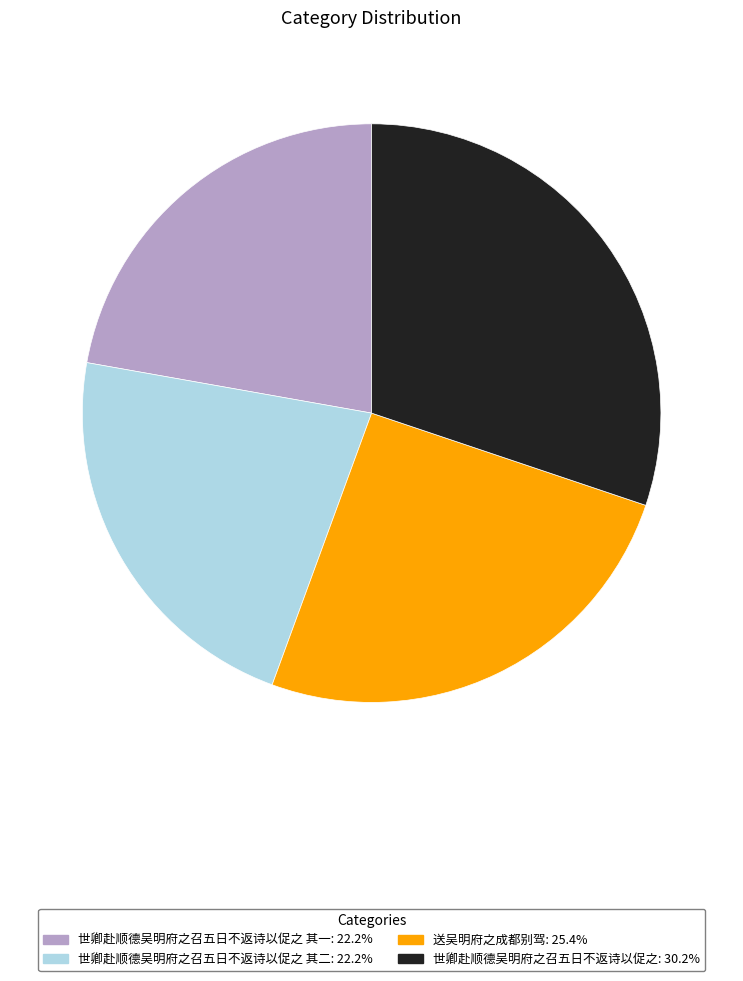

Is there any slice that represents more than half of the pie?

No